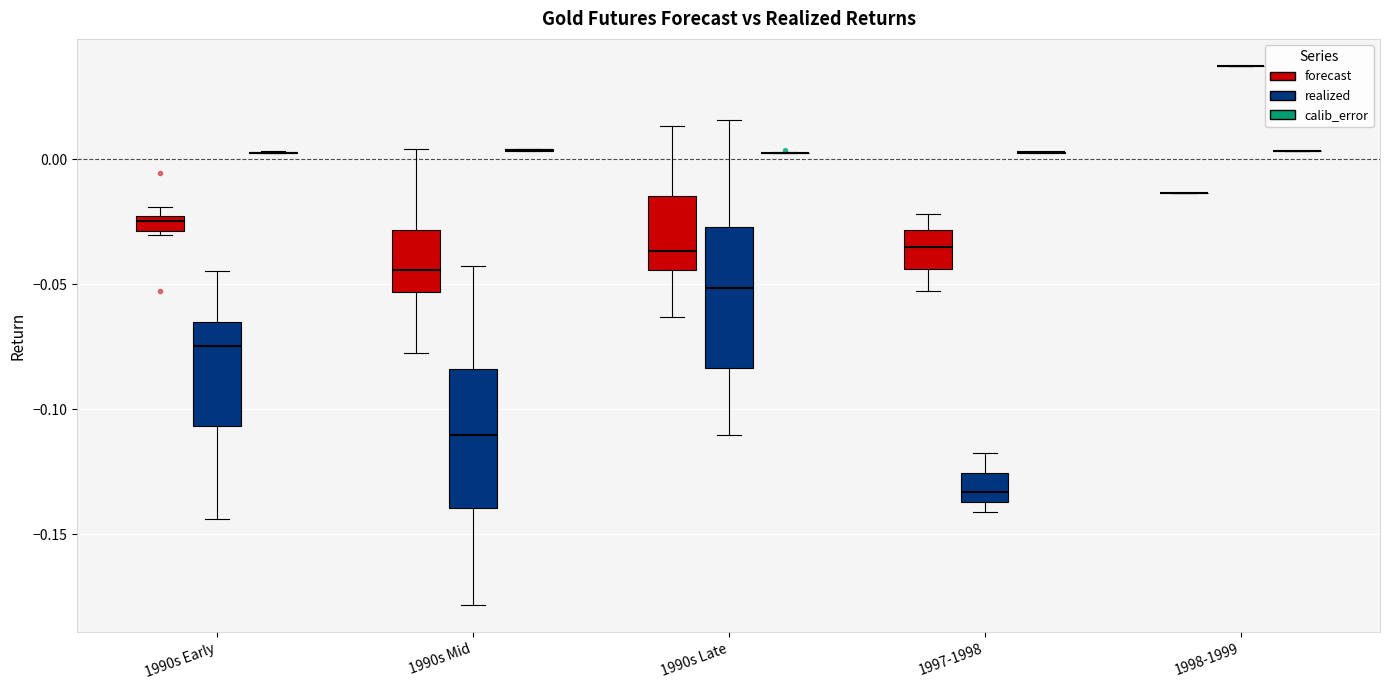

Where does the median line of the box for 1990s Late (realized) sit on the y-axis? The values are not printed on the chart, so give them approximately, as read against the axis.

-0.050